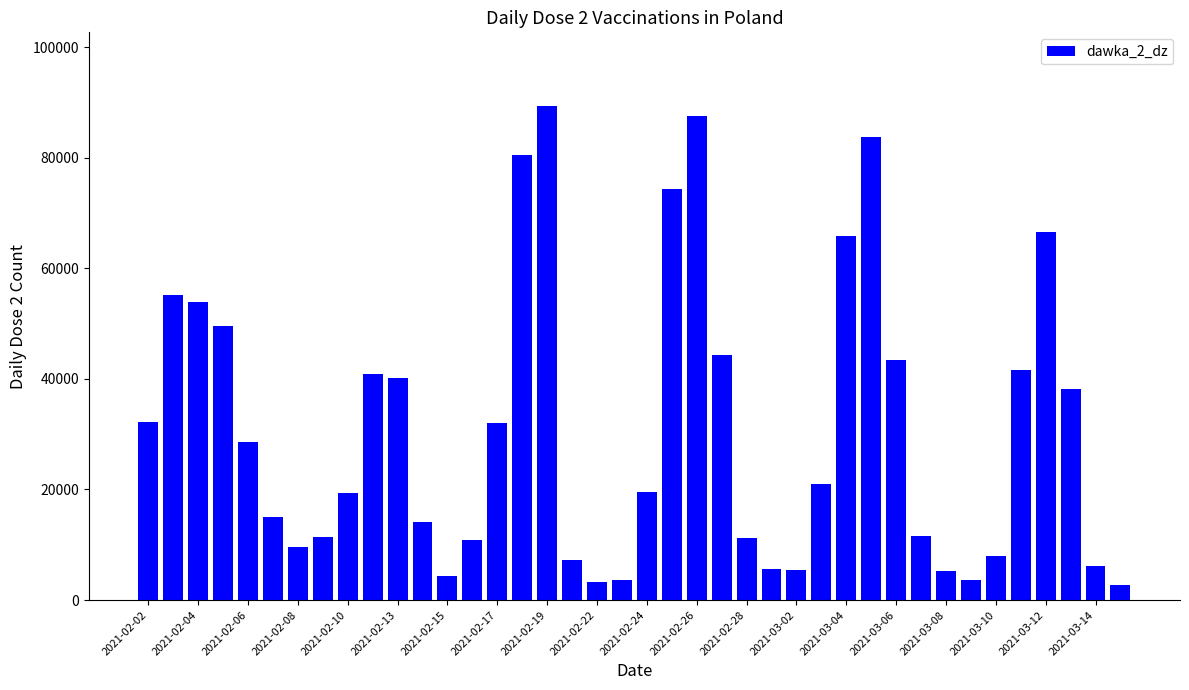

What is the minimum value shown in the chart?

2759